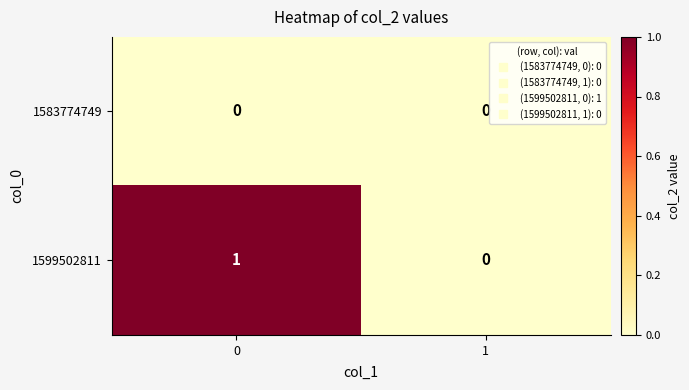

What is the total value across all series at 0?

1